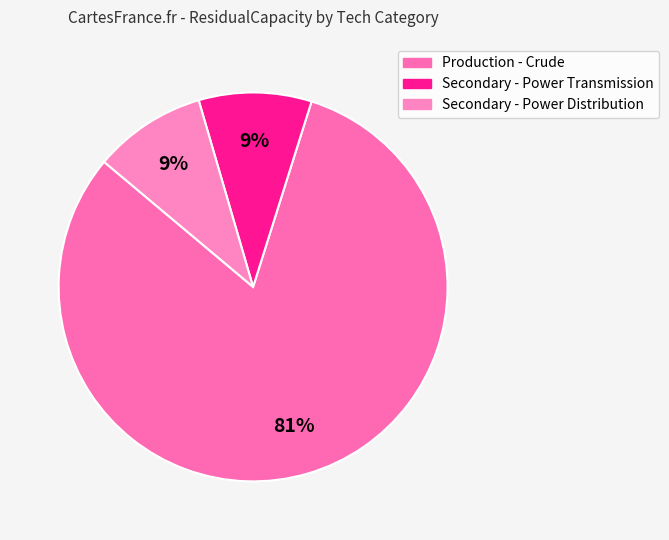

What is the majority slice?

Production - Crude